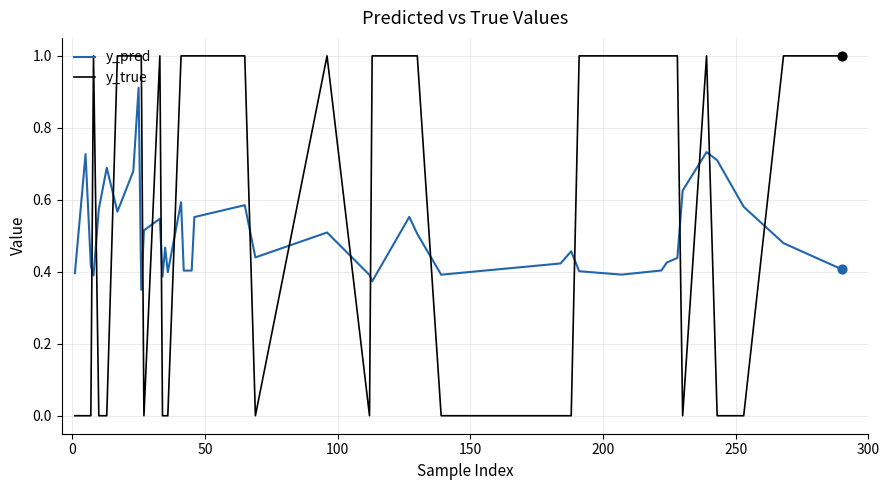

Which series has the largest total across all categories?

y_true